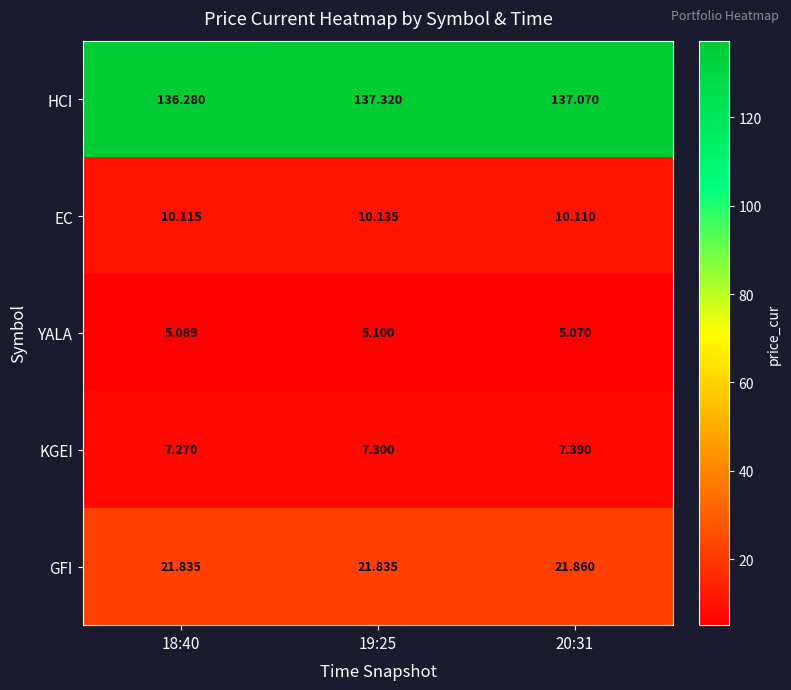

Rank the series at 19:25 from lowest to highest value.

YALA, KGEI, EC, GFI, HCI